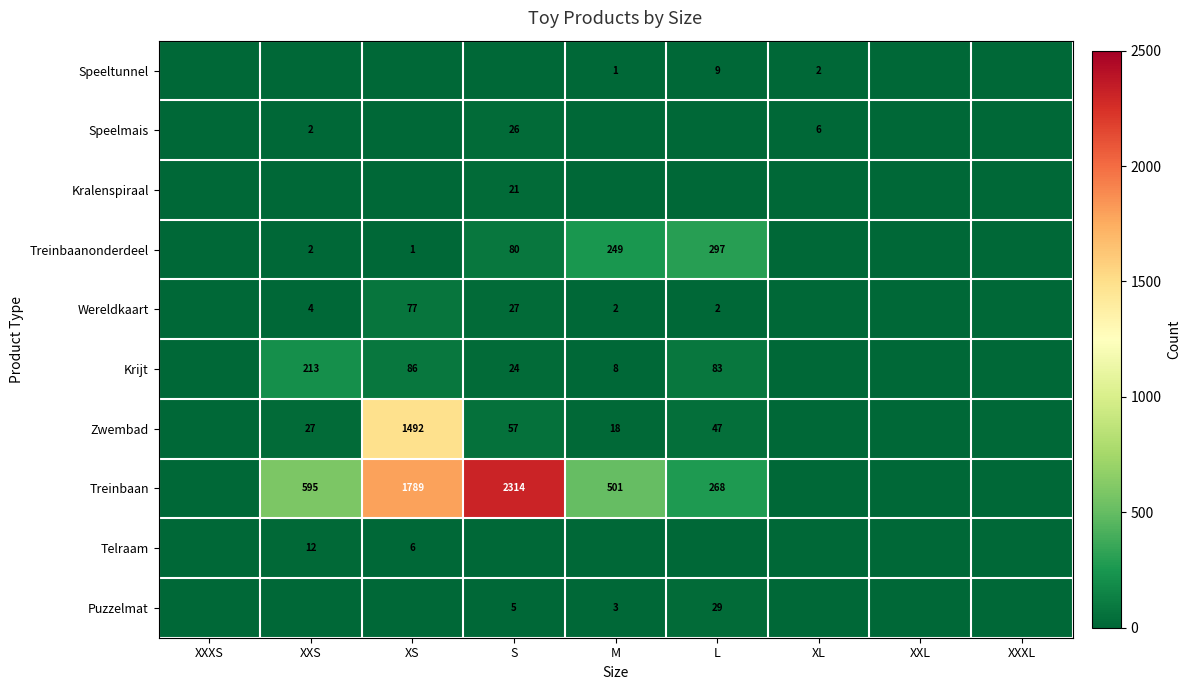

What is the difference between the Krijt values at XXS and S?

189